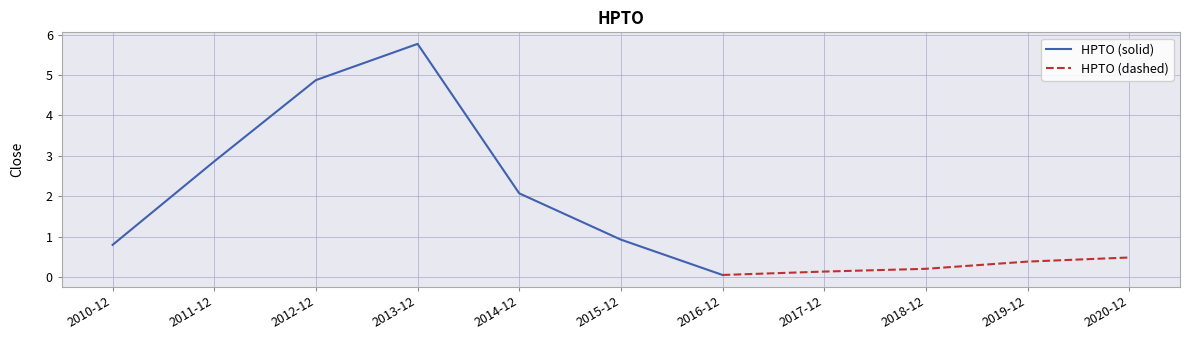

At which label is the value closest to 2?

2014-12